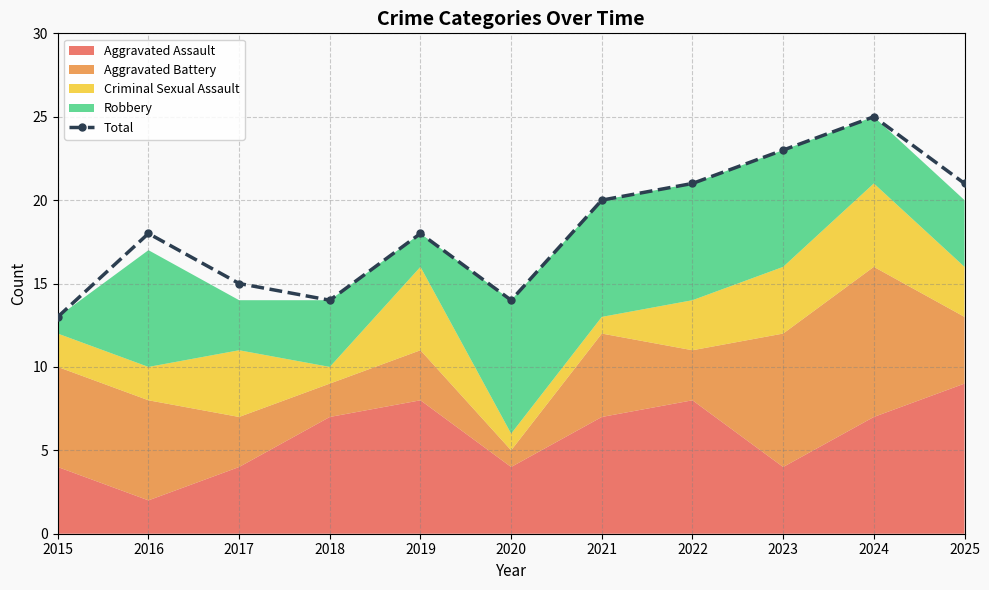

How many interior local valleys (lower than both neighbors) does the data have?

2